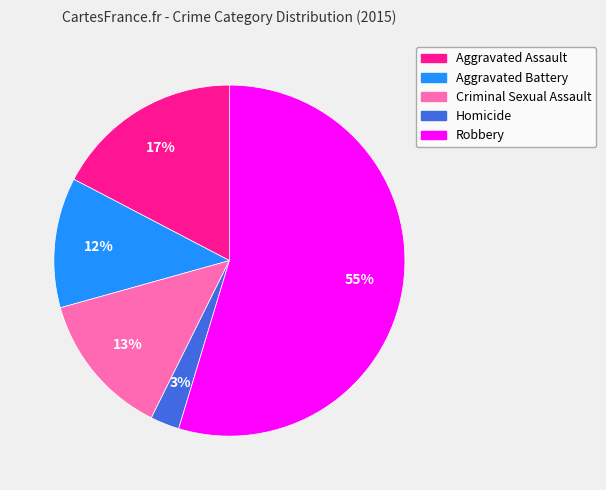

To the nearest percent, what is the difference between the largest and smallest slice percentages?

52%